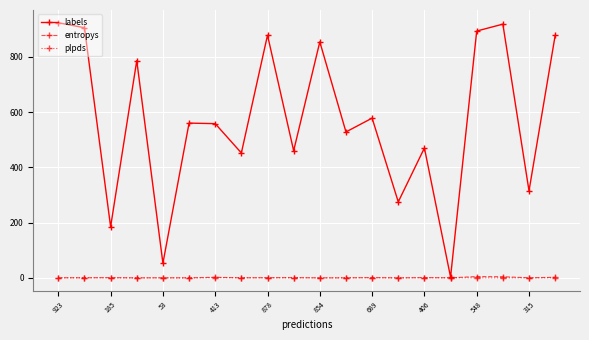

Which series has the widest spread of values?

labels